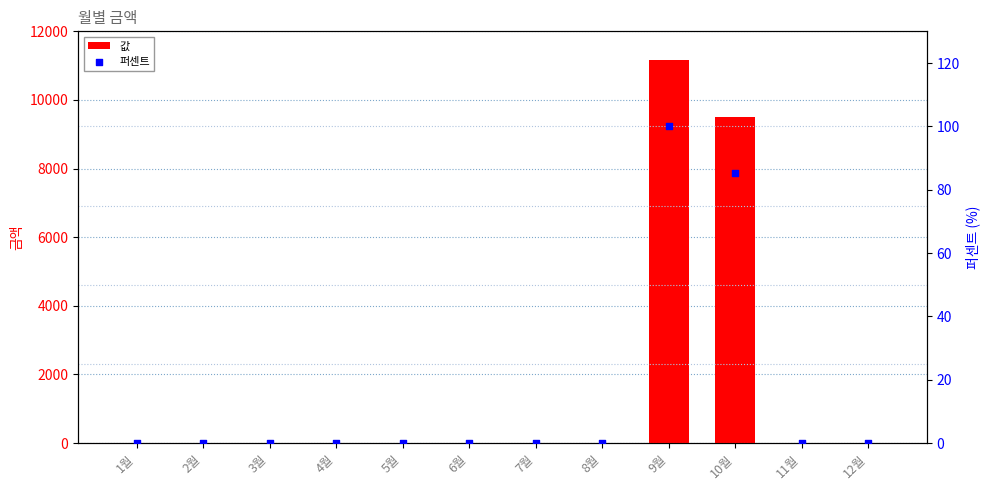

At which category is the sum across all series the highest?

9월